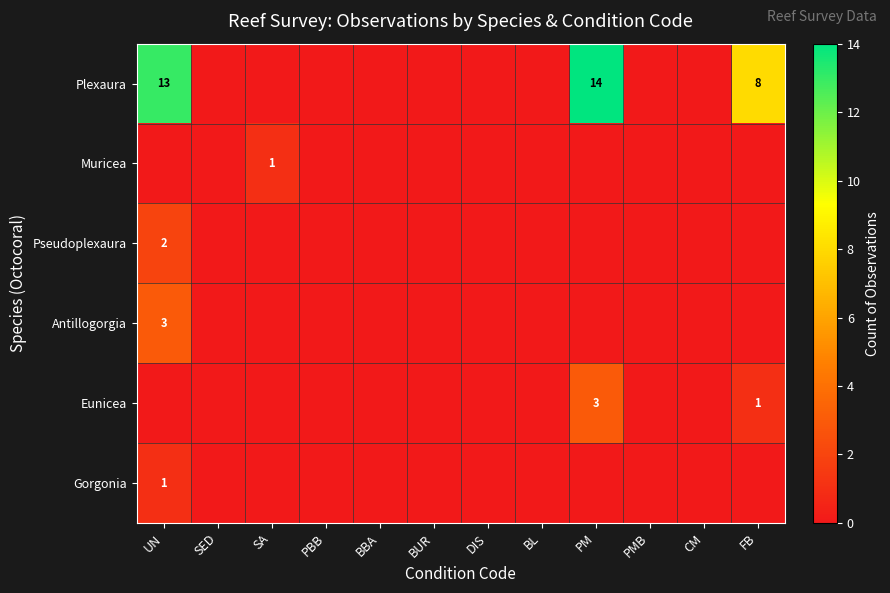

At which label does Eunicea reach its peak?

PM